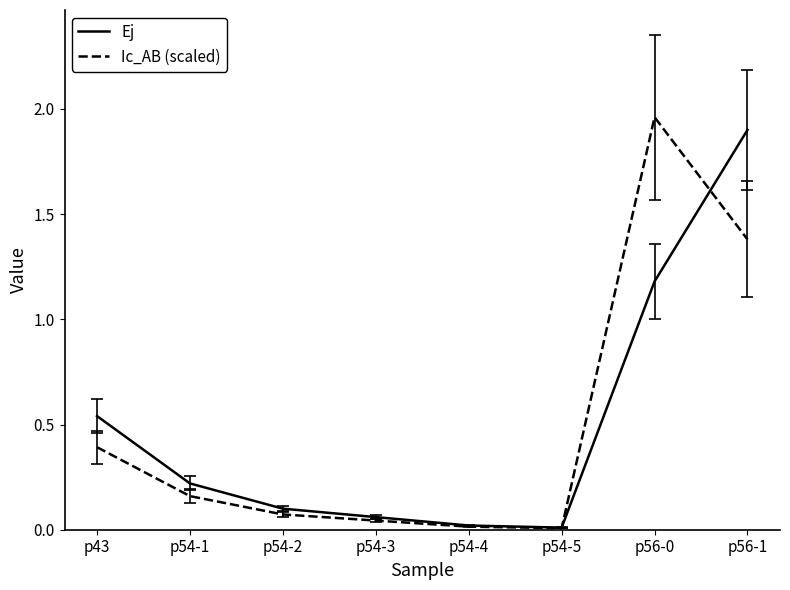

Which series changed the most between p54-3 and p56-1?

Ej